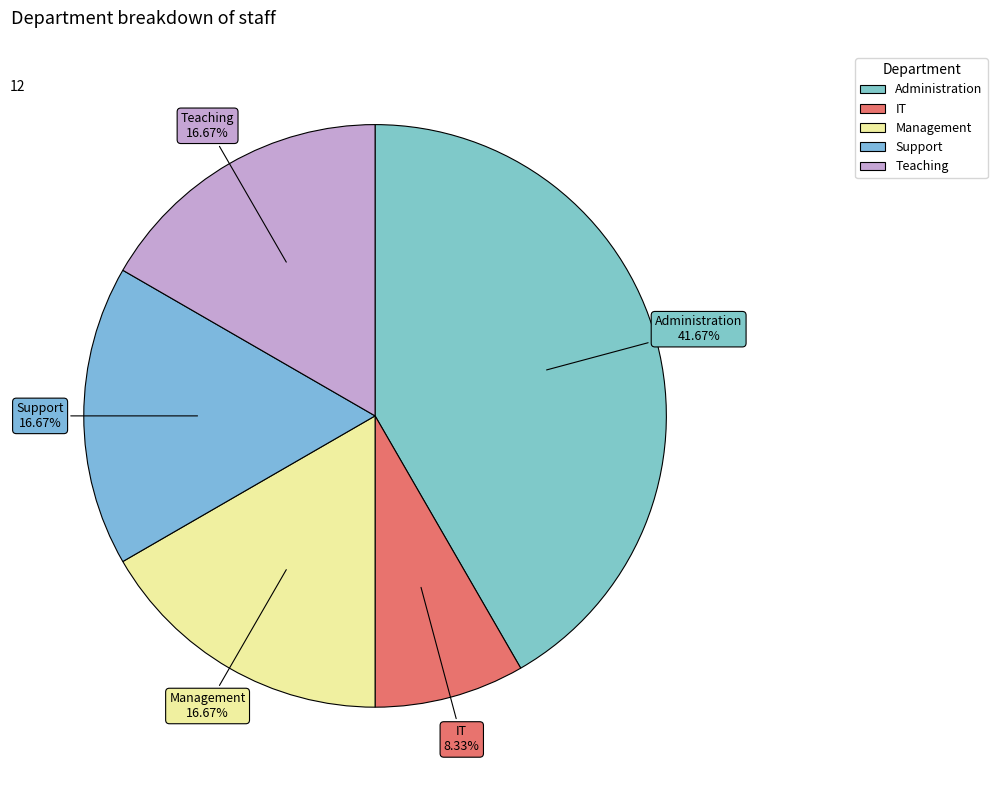

How many segments does this pie chart have?

5